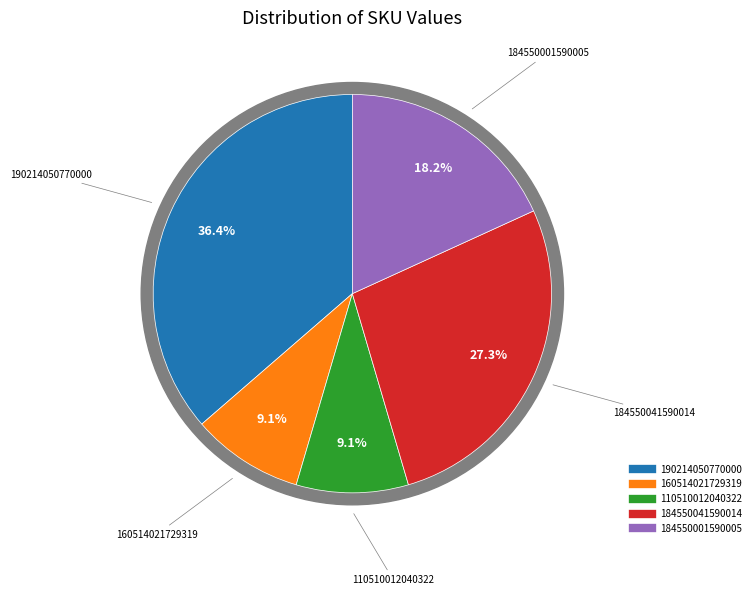

To the nearest percent, what is the average slice percentage?

20%